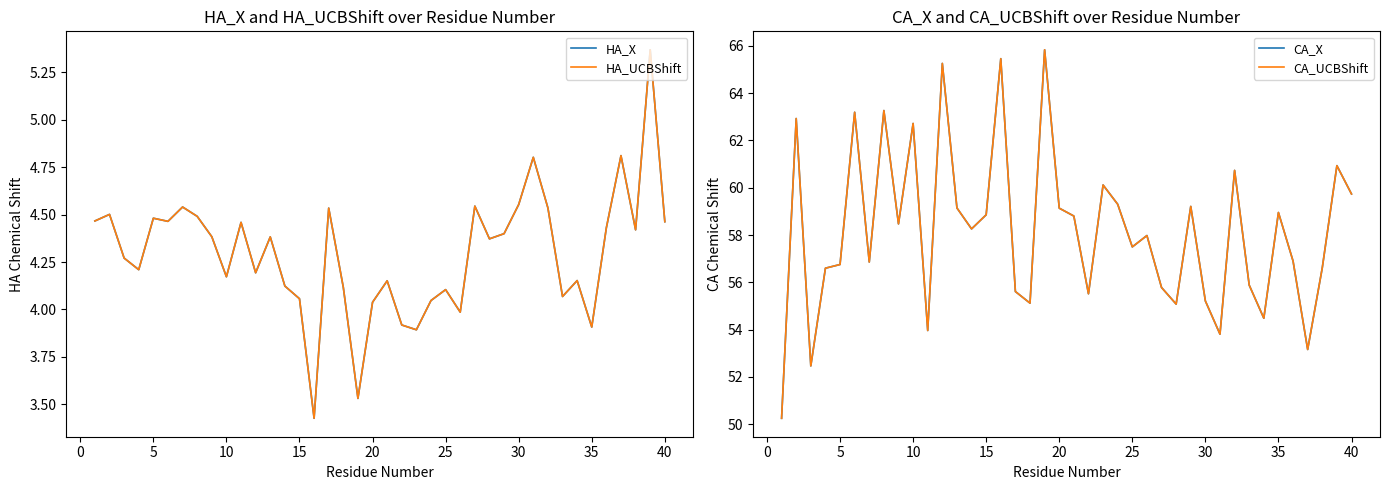

Rank the series by their maximum value, from lowest to highest.

HA_X, HA_UCBShift, CA_X, CA_UCBShift